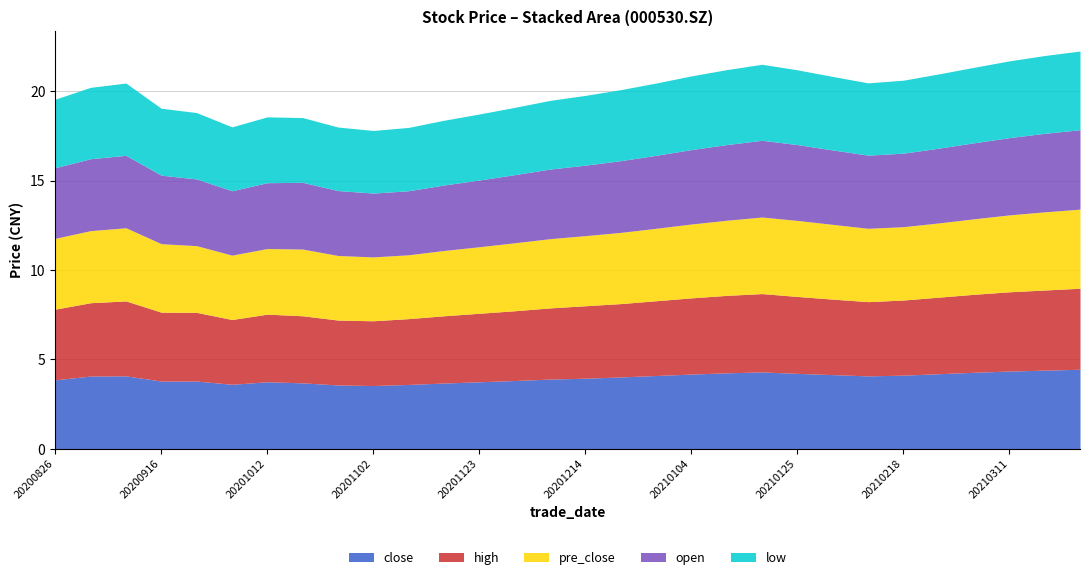

List the labels in order of close value, largest first.

20210325, 20210318, 20210311, 20210118, 20210304, 20210111, 20210125, 20210225, 20210104, 20210201, 20210218, 20201228, 20200909, 20210208, 20200902, 20201221, 20201214, 20201207, 20200826, 20201130, 20200916, 20200923, 20201012, 20201123, 20201019, 20201116, 20200930, 20201109, 20201026, 20201102